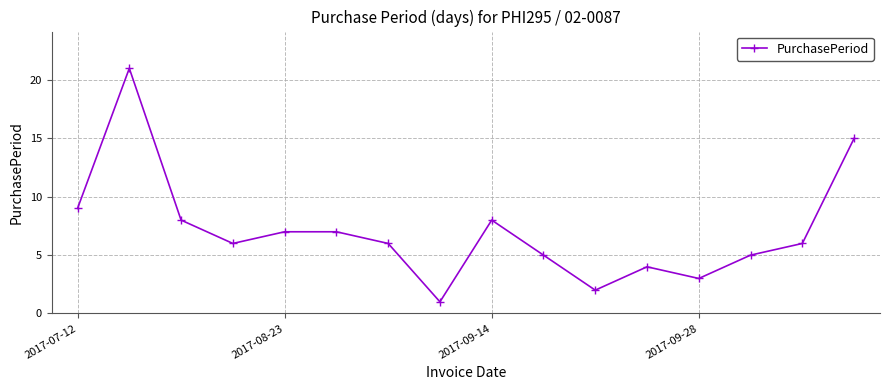

What is the difference between the maximum and minimum values?

20